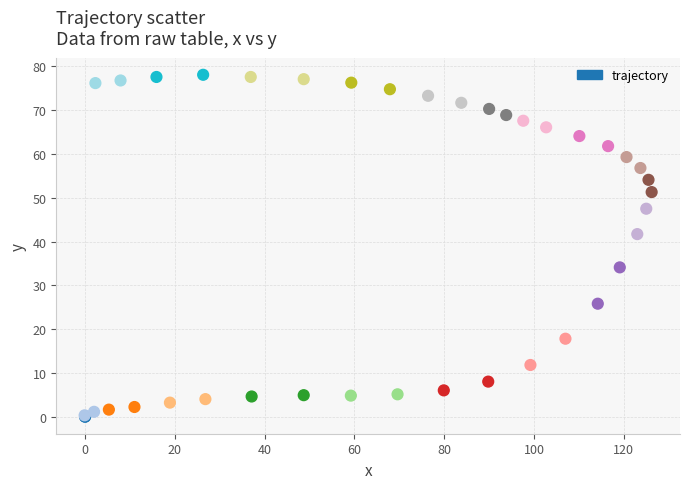

What Y value in the scatter plot is closest to 39?

41.7